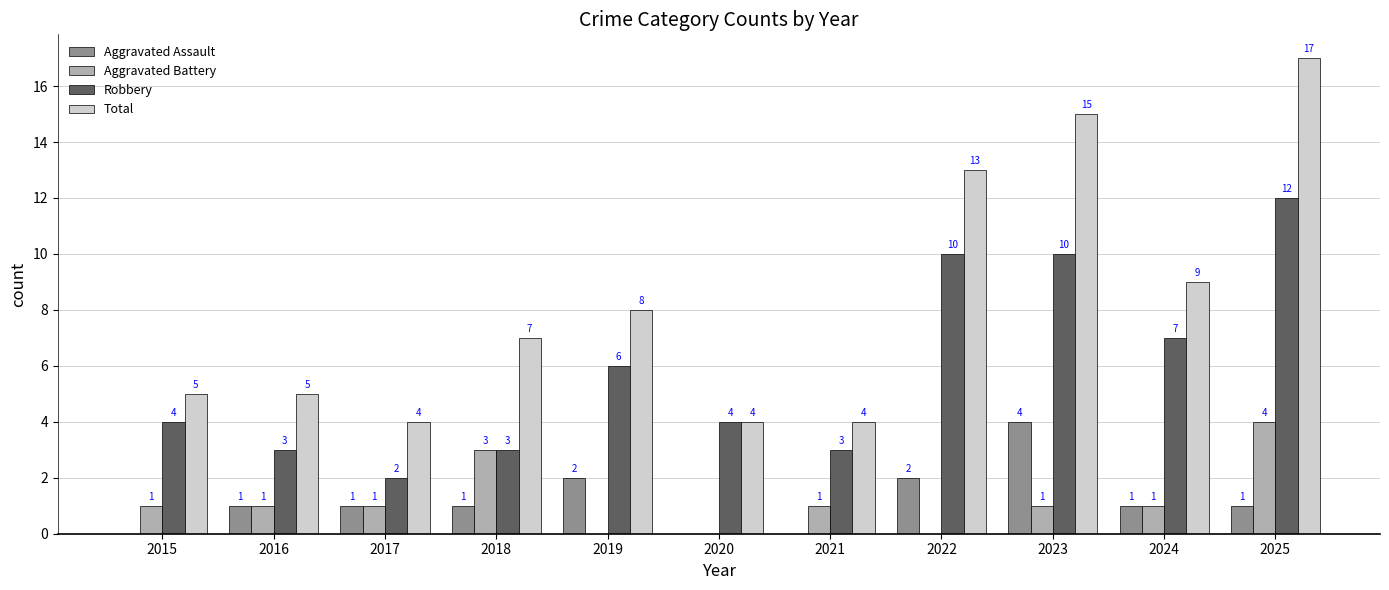

What is the sum of all Aggravated Assault values?

13